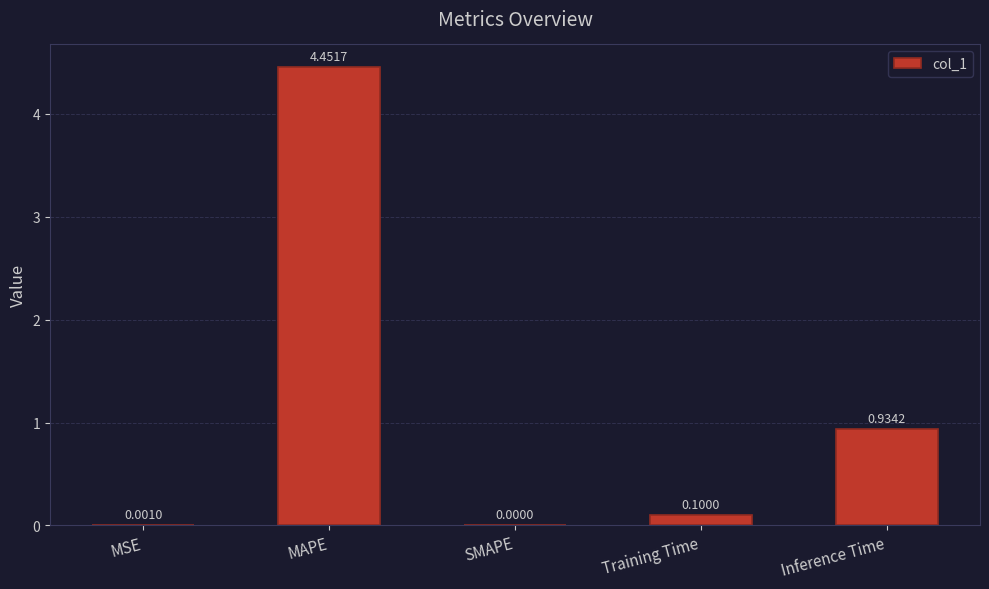

Which has a higher value, Inference Time or MAPE?

MAPE